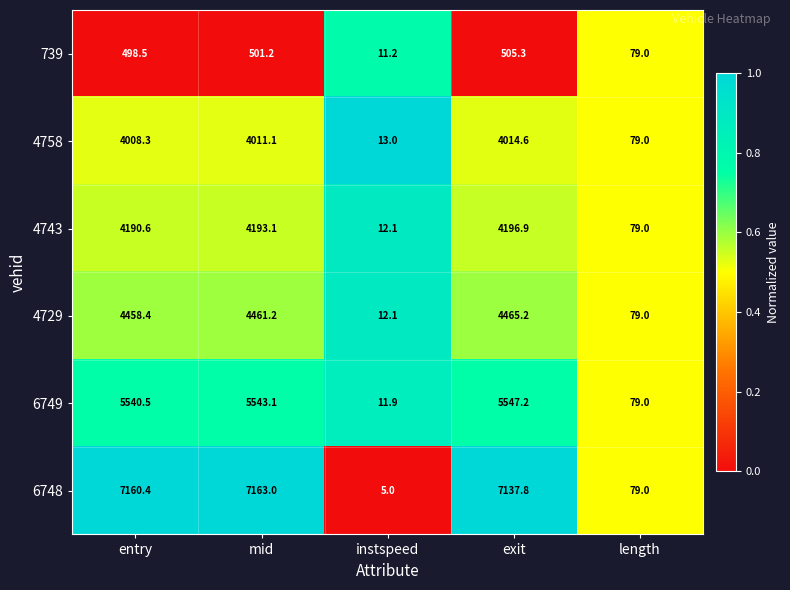

List the series in order of their peak value, lowest first.

739, 4758, 4743, 4729, 6749, 6748